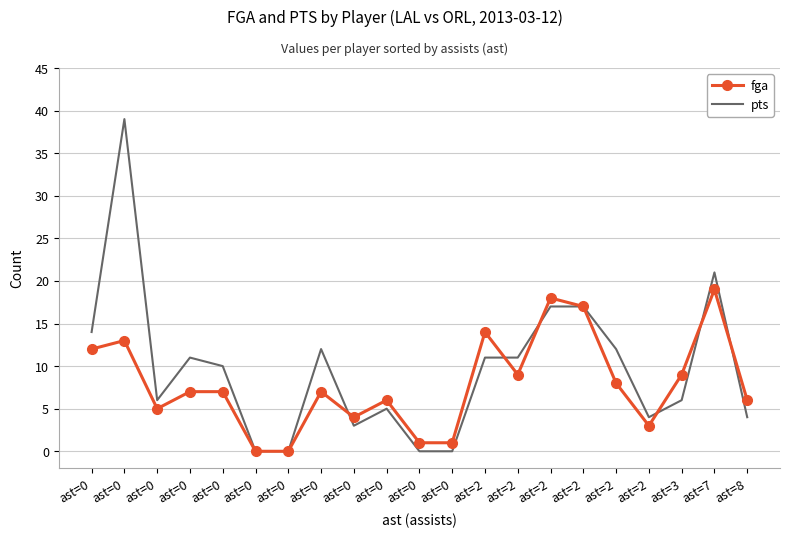

True or false: pts and fga cross at least once.

True